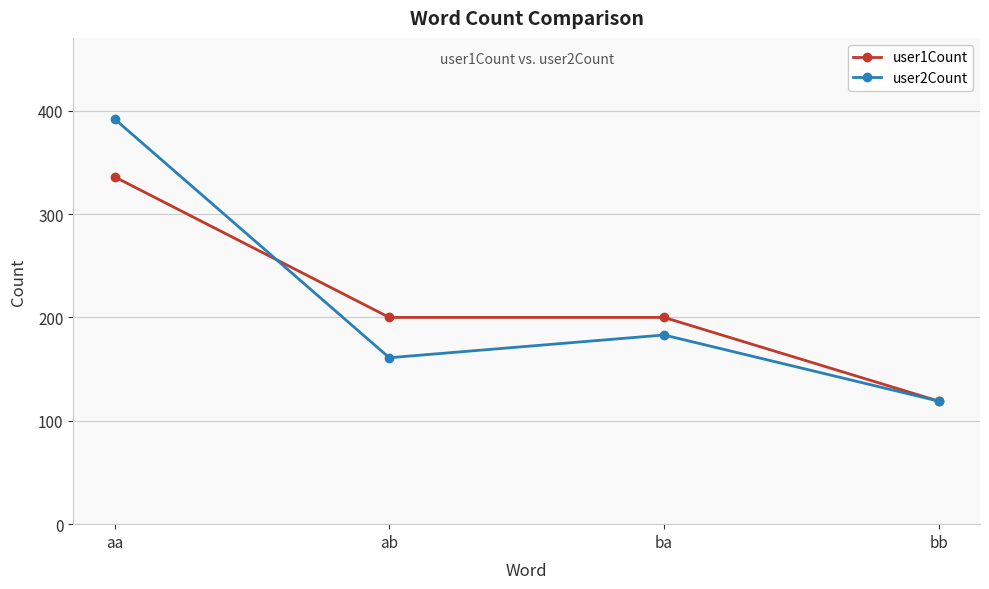

What is the label of the 3rd point from the left?

ba